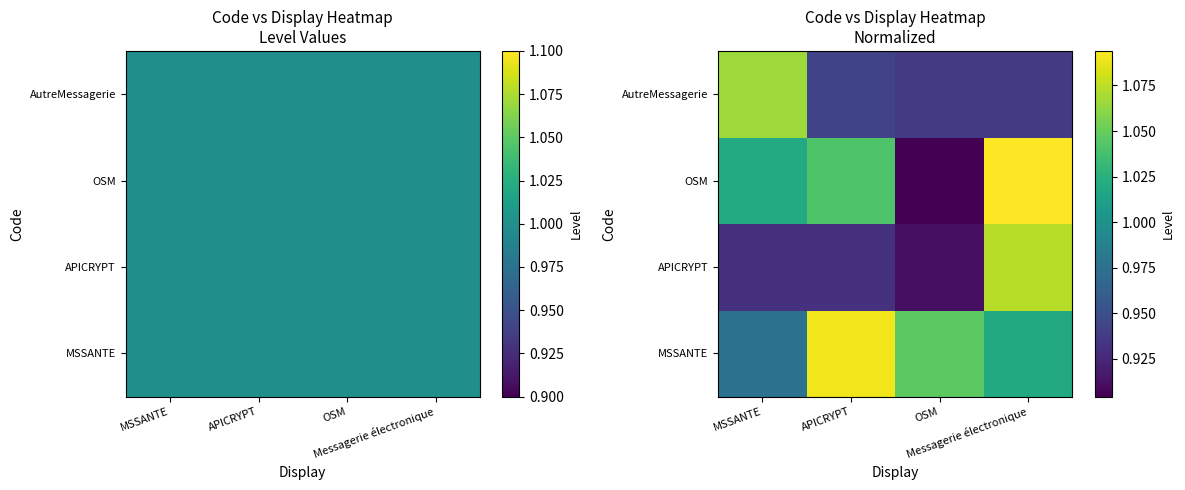

What is the sum of the OSM values at Messagerie électronique and MSSANTE?

2.1